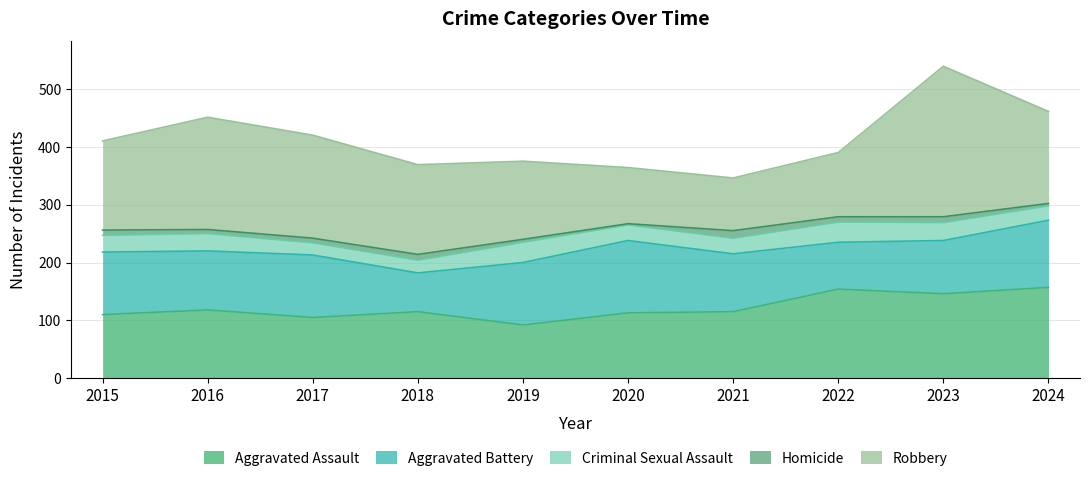

Which series has the largest total across all categories?

Robbery